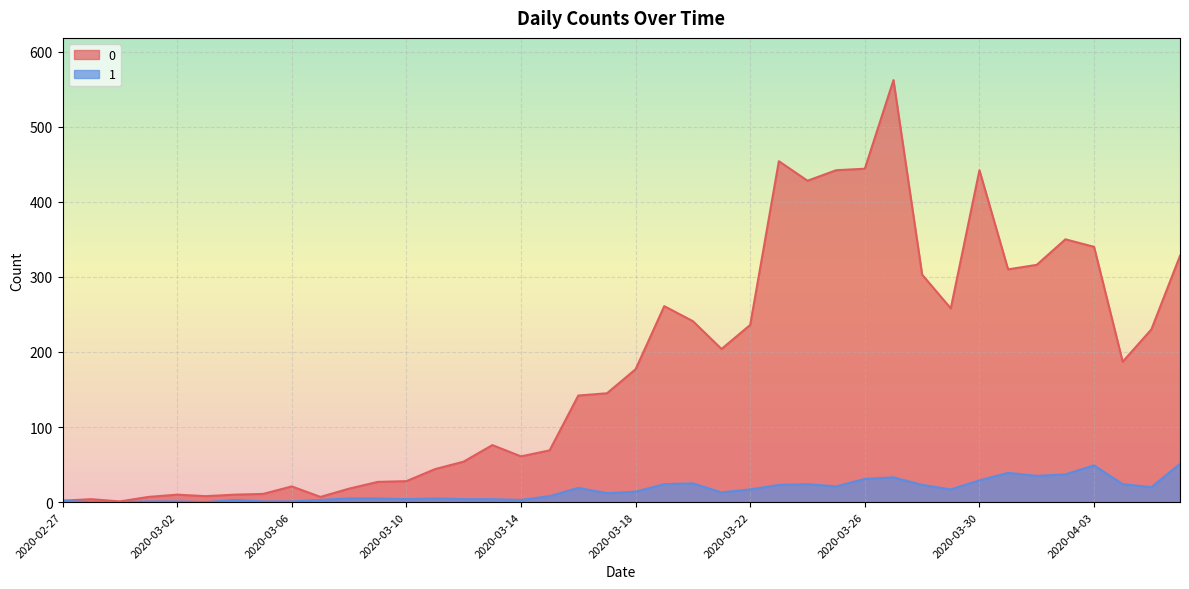

At 2020-03-07, list the series in order from smallest to largest.

1, 0